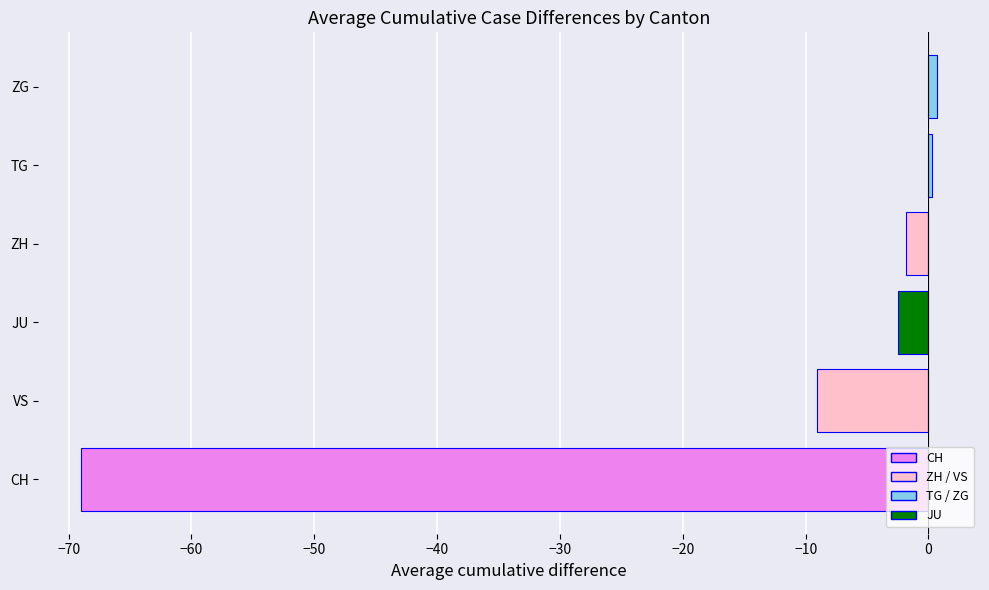

What is the minimum value shown in the chart?

-69.0